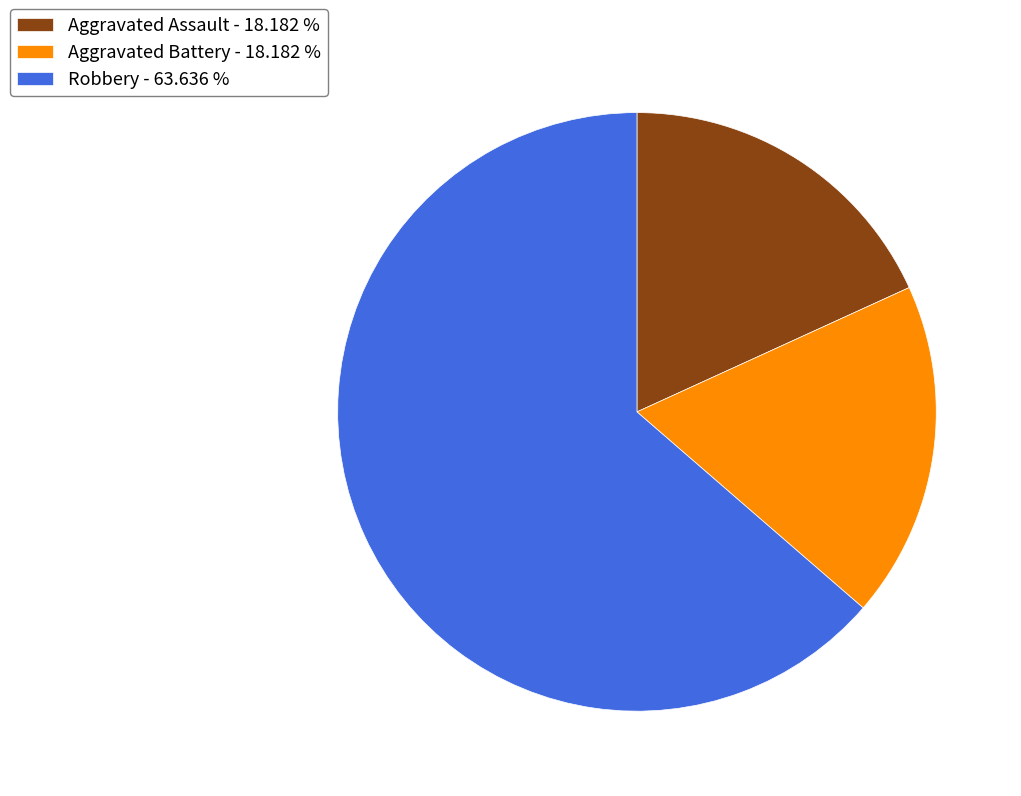

Does Aggravated Assault account for over 50% of the chart?

No